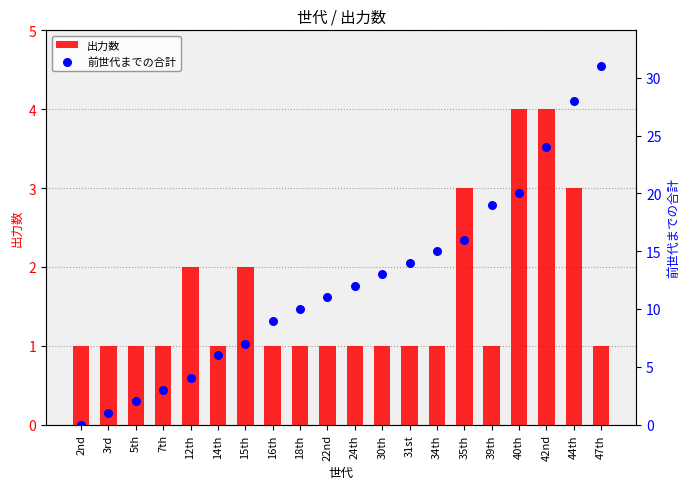

Is the value of 前世代までの合計 at 14th greater than the value of 出力数 at 22nd?

Yes